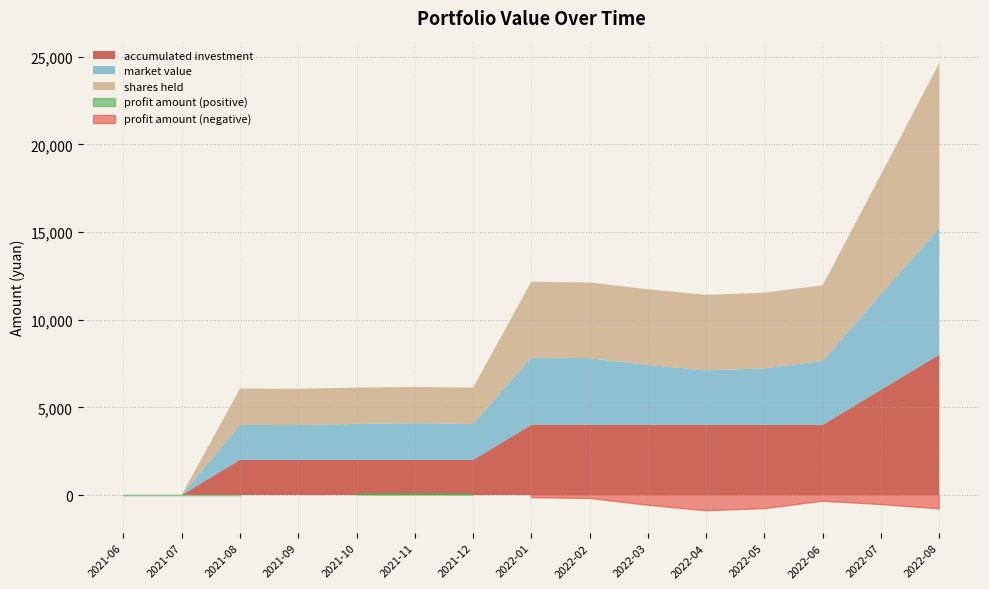

What is the sum of all market value values?

43900.3